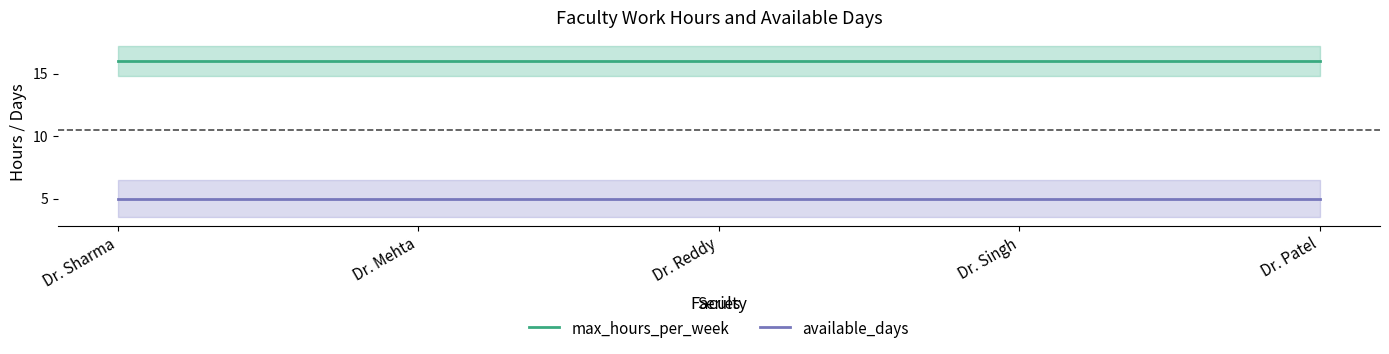

True or false: max_hours_per_week and available_days cross at least once.

False